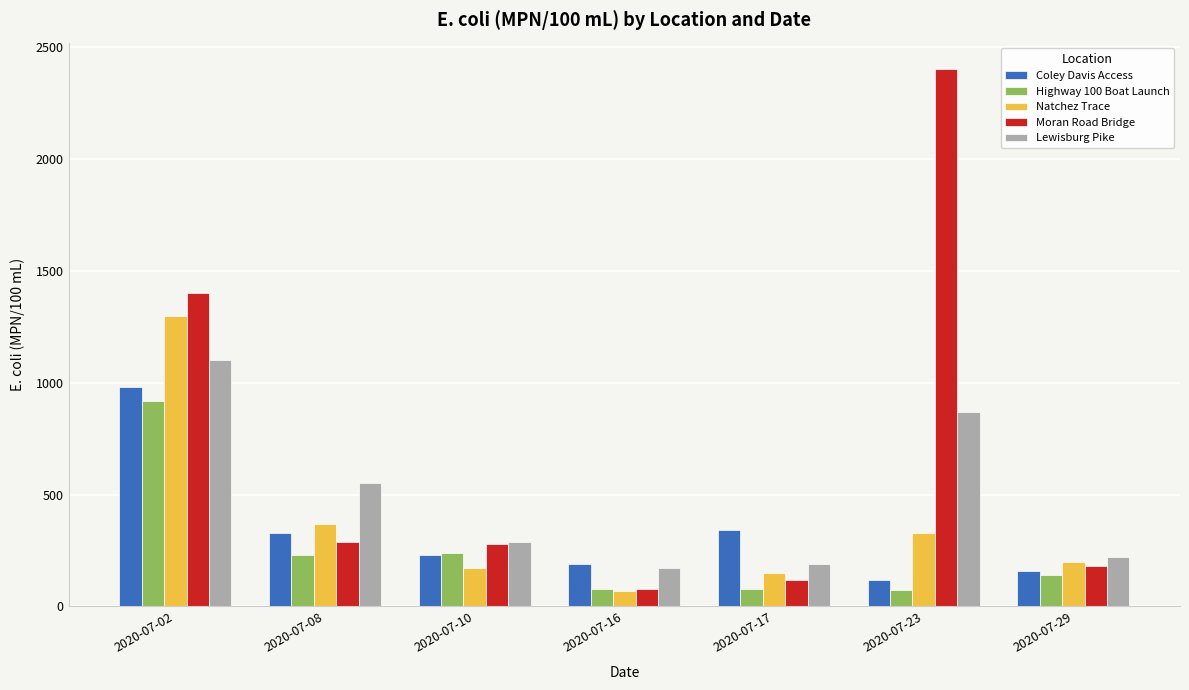

What is the difference between the highest and lowest values at 2020-07-02?

480